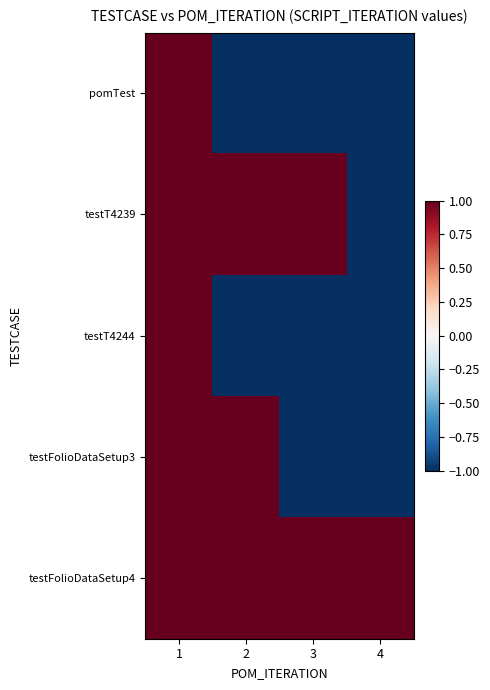

Reading left to right, list all the values displayed in this chart.

pomTest: 1=1	2=-1	3=-1	4=-1
testT4239: 1=1	2=1	3=1	4=-1
testT4244: 1=1	2=-1	3=-1	4=-1
testFolioDataSetup3: 1=1	2=1	3=-1	4=-1
testFolioDataSetup4: 1=1	2=1	3=1	4=1